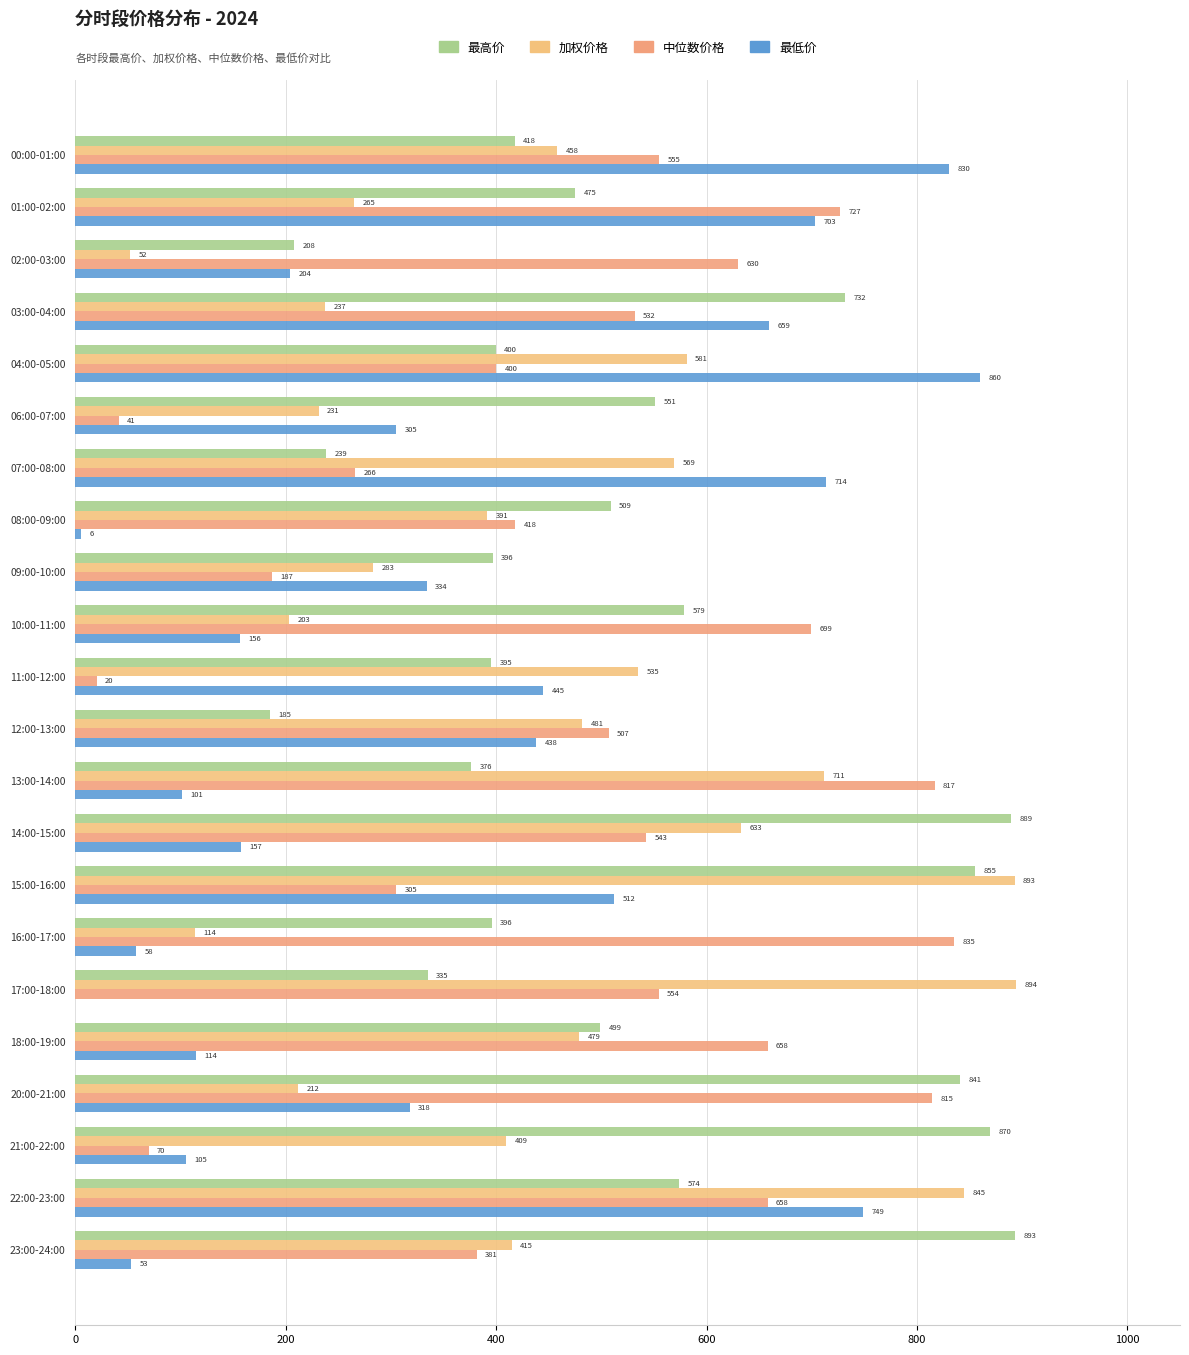

At how many categories does at least one series exceed 552?

17